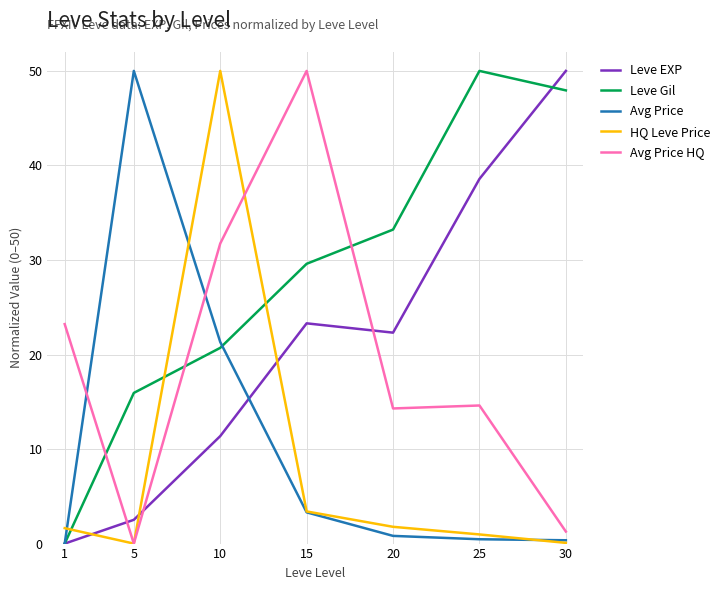

What is the difference between the highest and lowest values at 10?

38.6